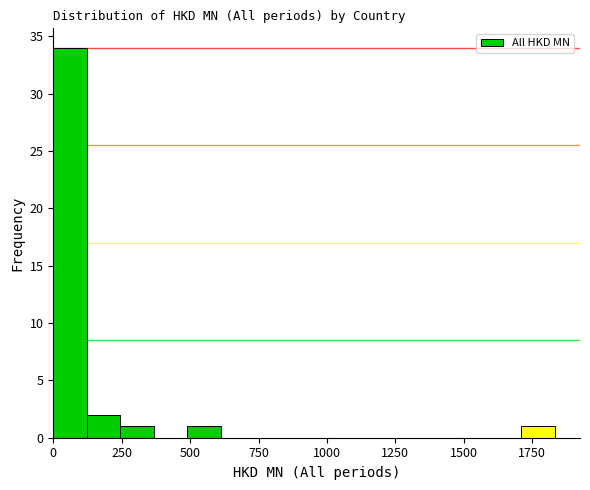

Read against the x-axis, roughly where is the centre of the tallest bar?

50